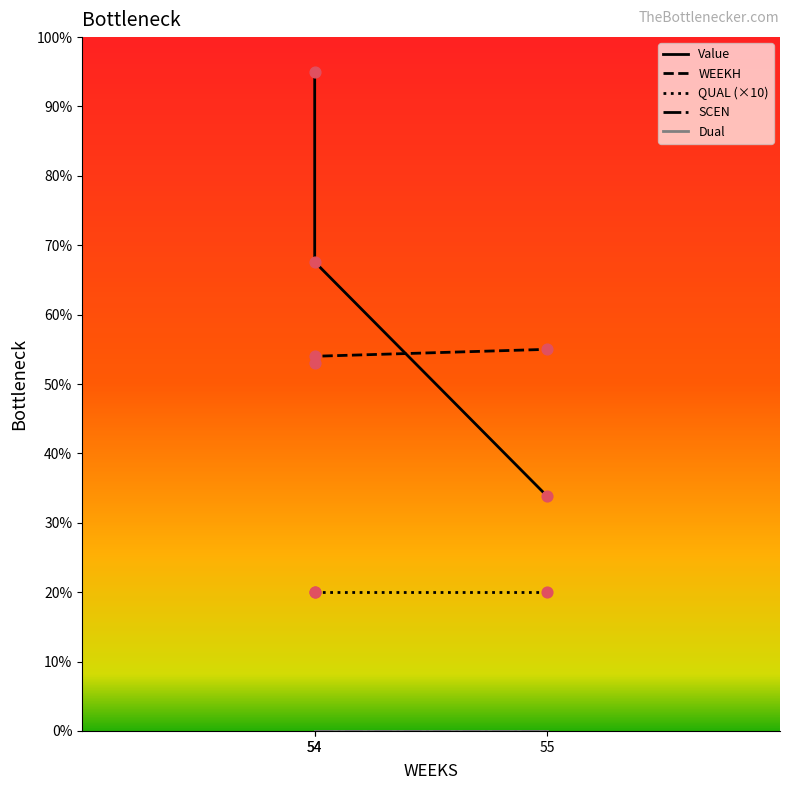

Which series reaches the minimum Y coordinate?

SCEN